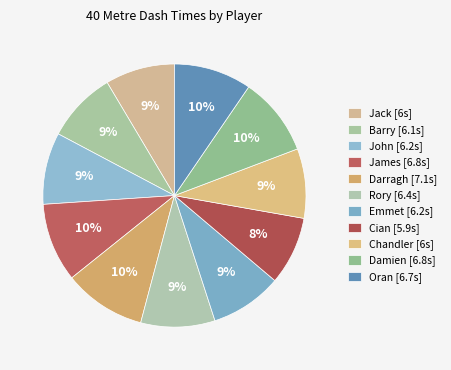

Is Jack the majority of the pie?

No